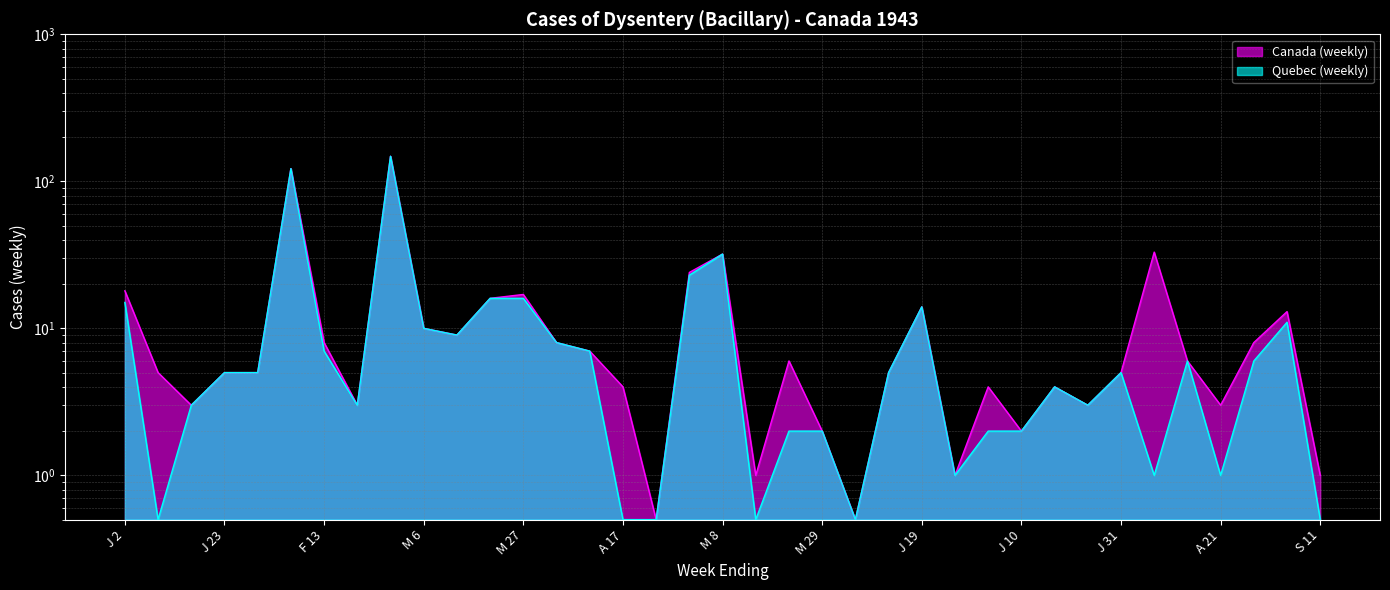

Which series has the largest total across all categories?

Canada (weekly)